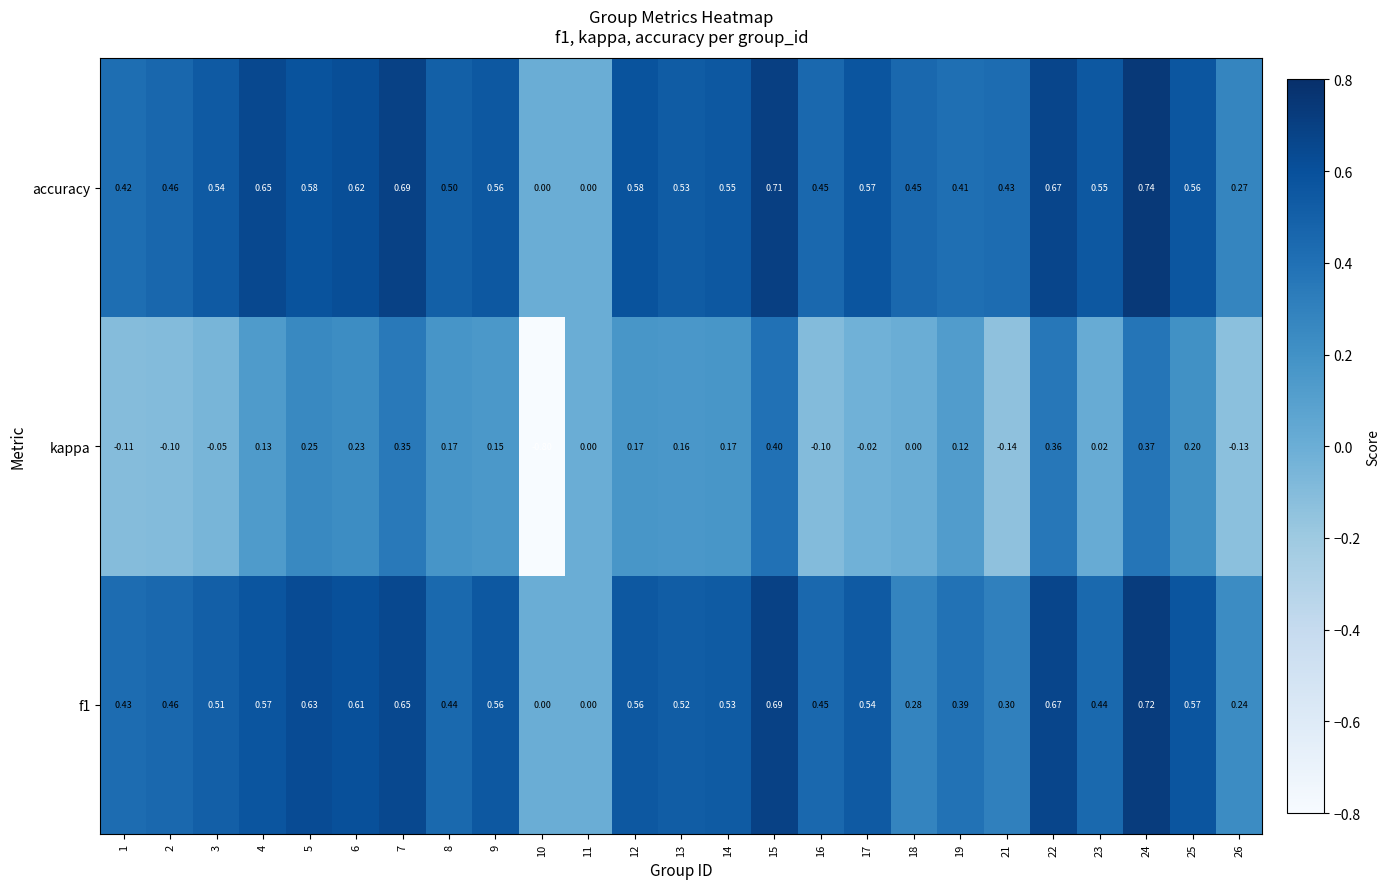

Is the value of f1 at 7 greater than the value of accuracy at 12?

Yes